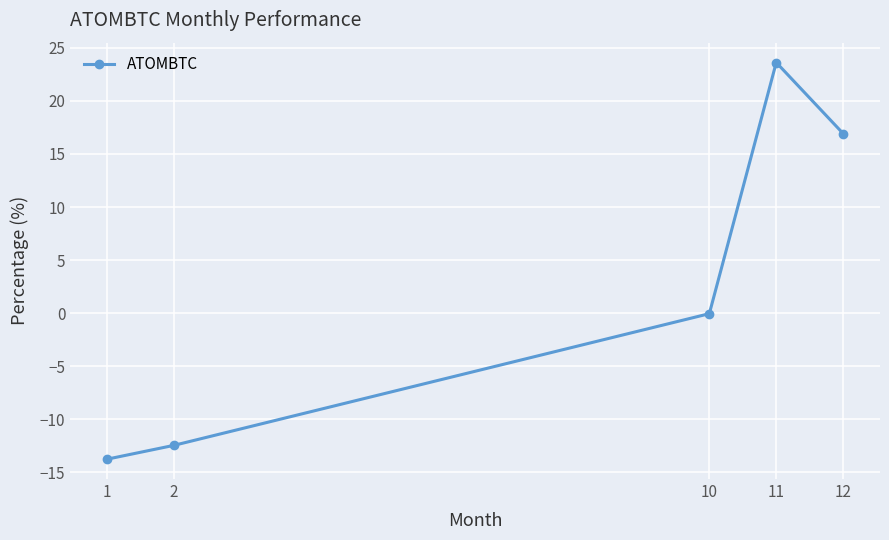

At which label is the value closest to 4?

10